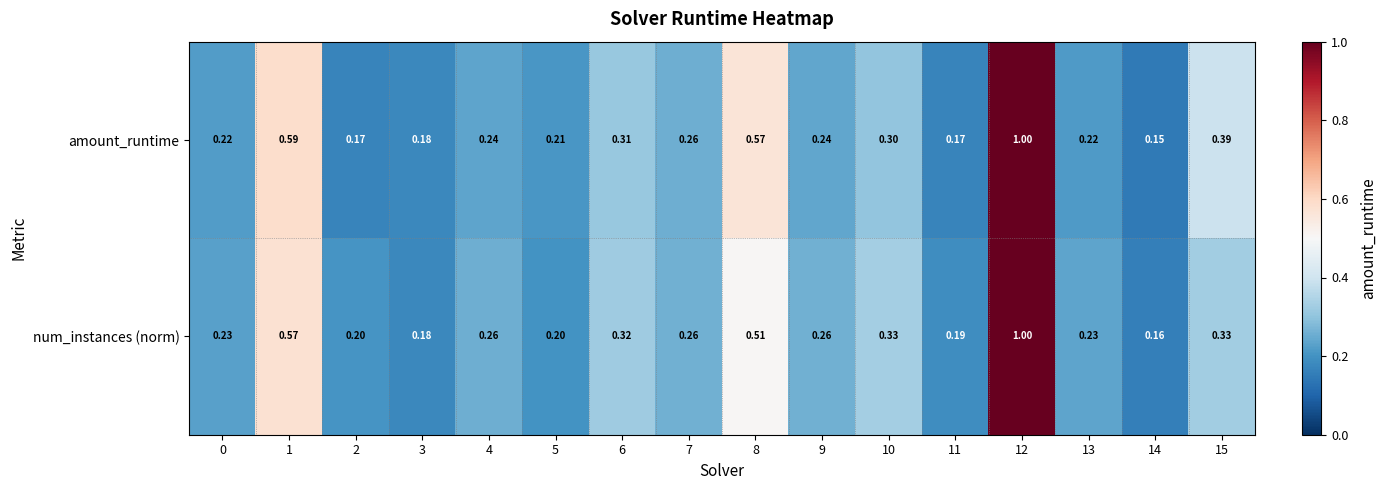

How many categories are shown in the chart?

16